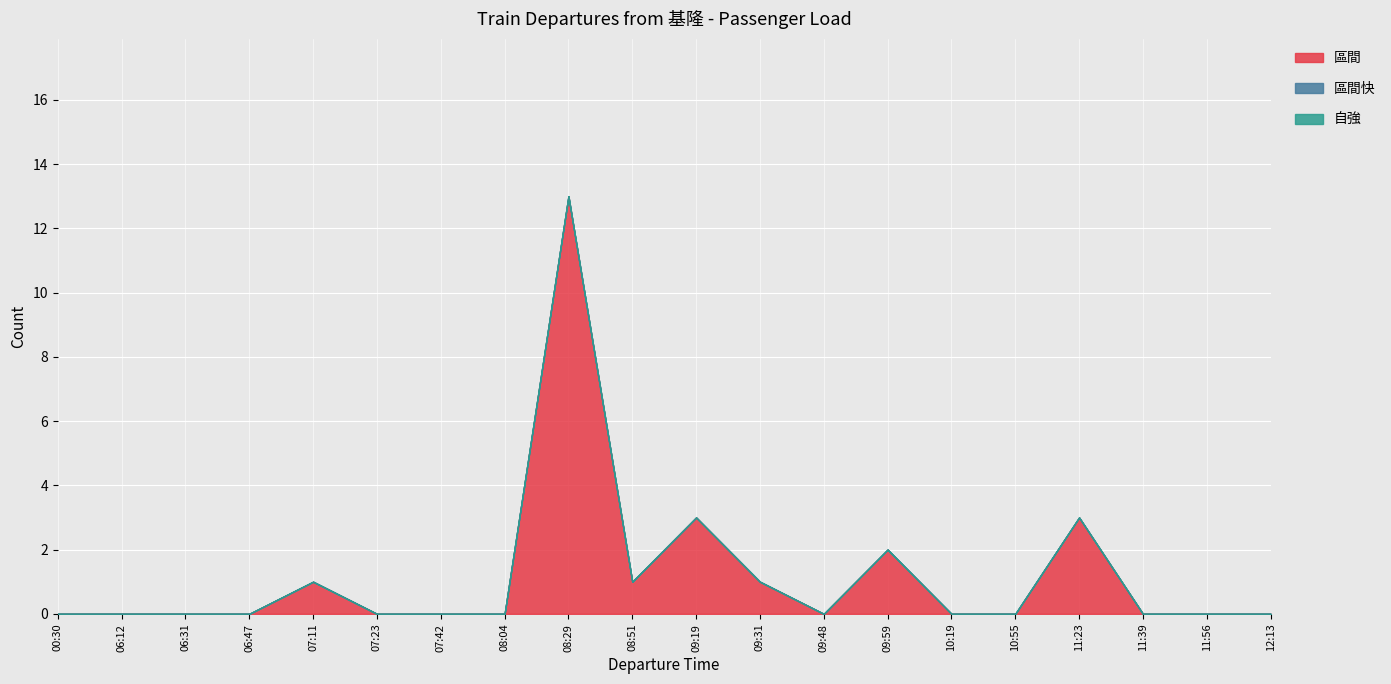

Which series changed the most between 06:47 and 09:19?

區間